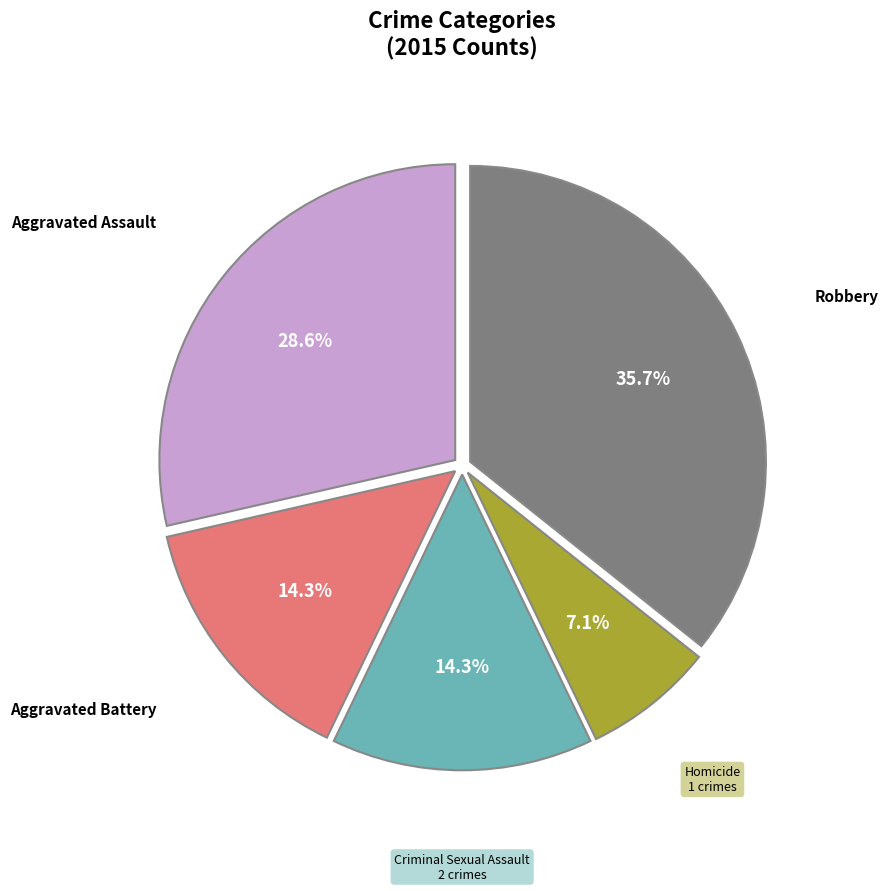

Which category has the smallest portion of the pie?

Homicide